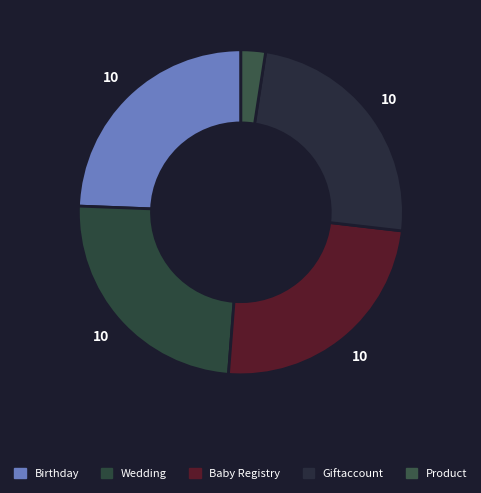

The Giftaccount slice represents 1% of the pie. True or false?

False